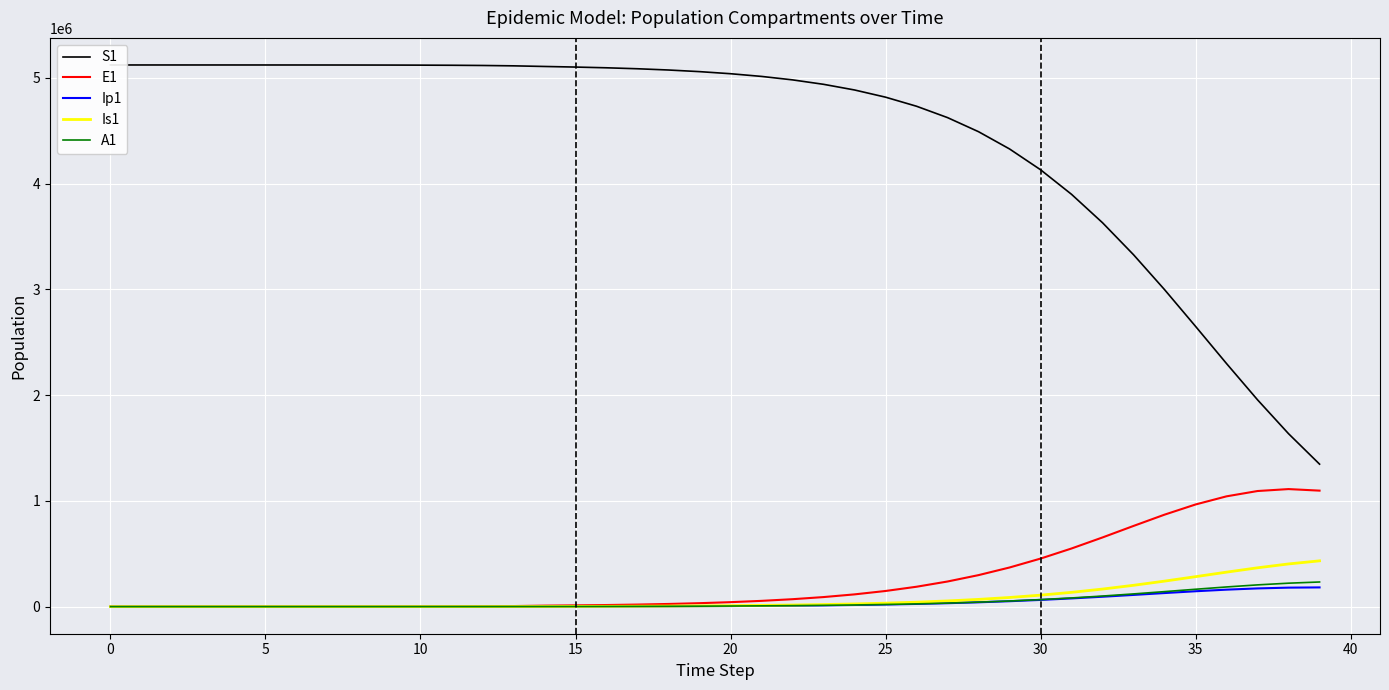

How many positive values does the Ip1 series have?

39